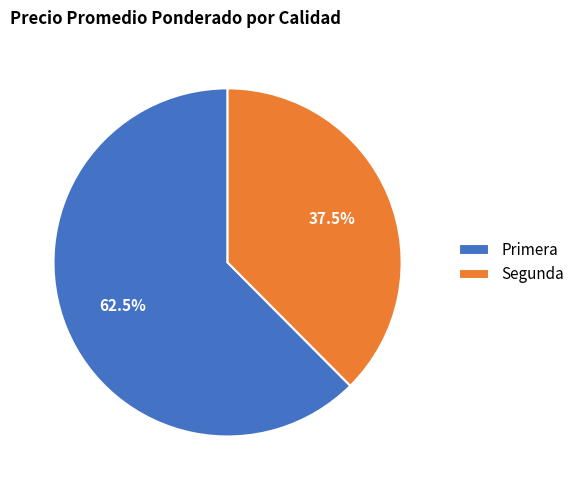

Combined, do Primera and Segunda account for over 50%?

Yes